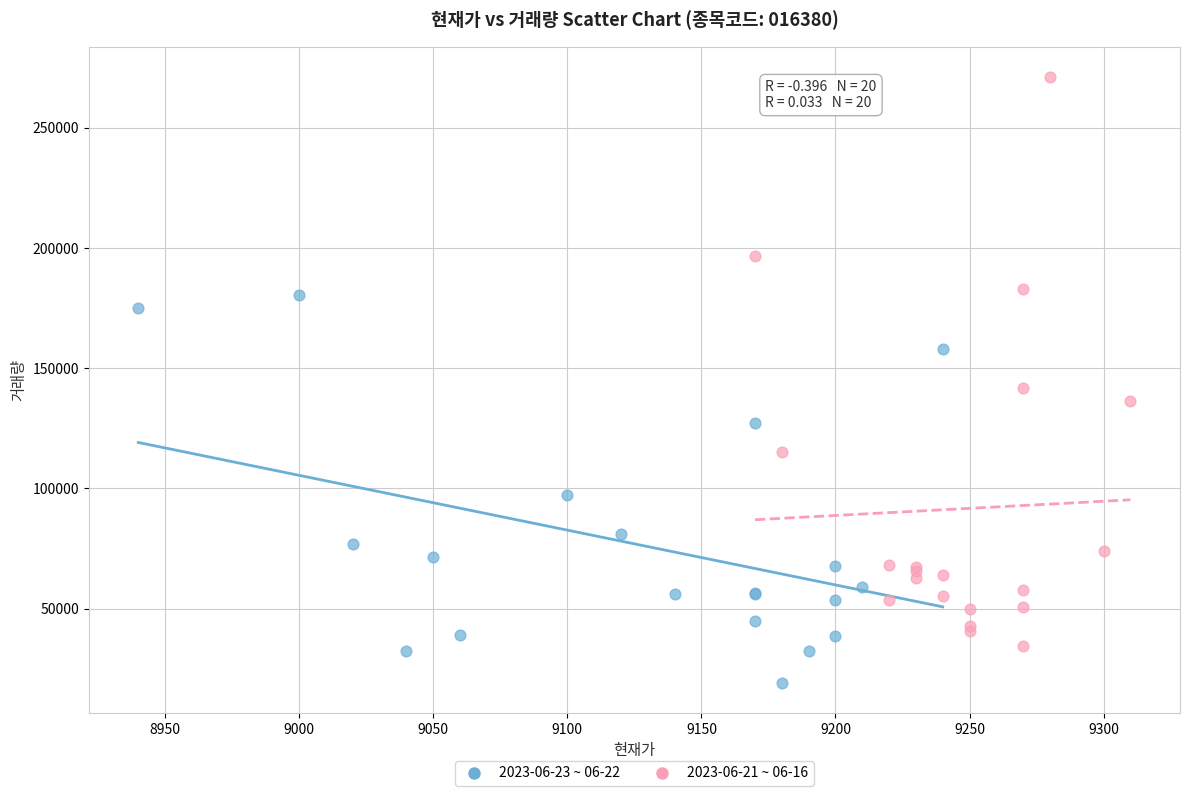

Which series contains the highest Y value?

2023-06-21 ~ 06-16